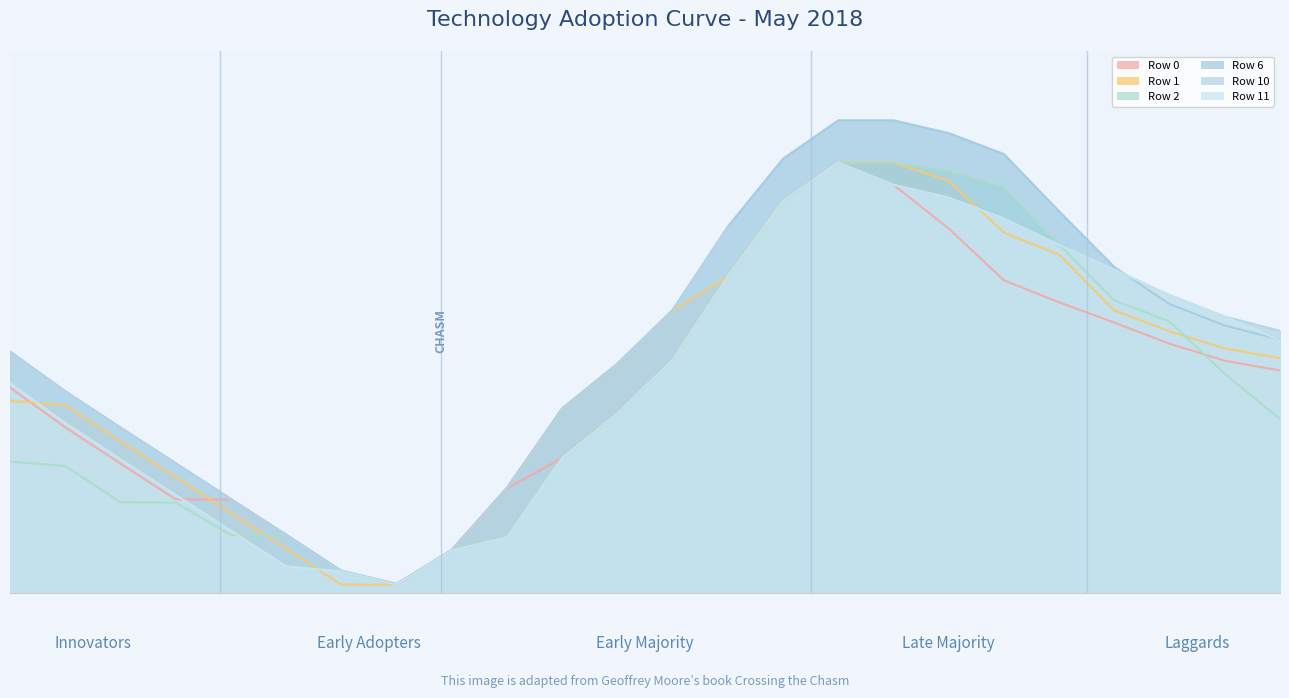

What is the spread (max minus min) of values at 4?

413.7